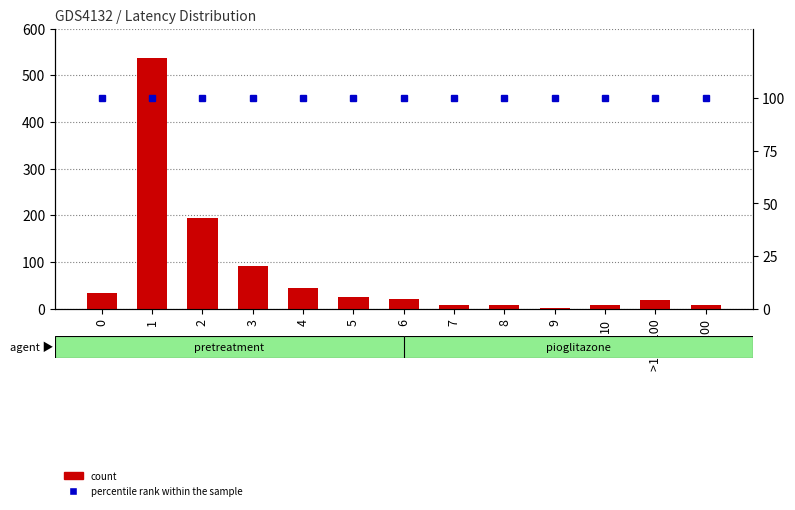

How many data points in count are less than 21?

6